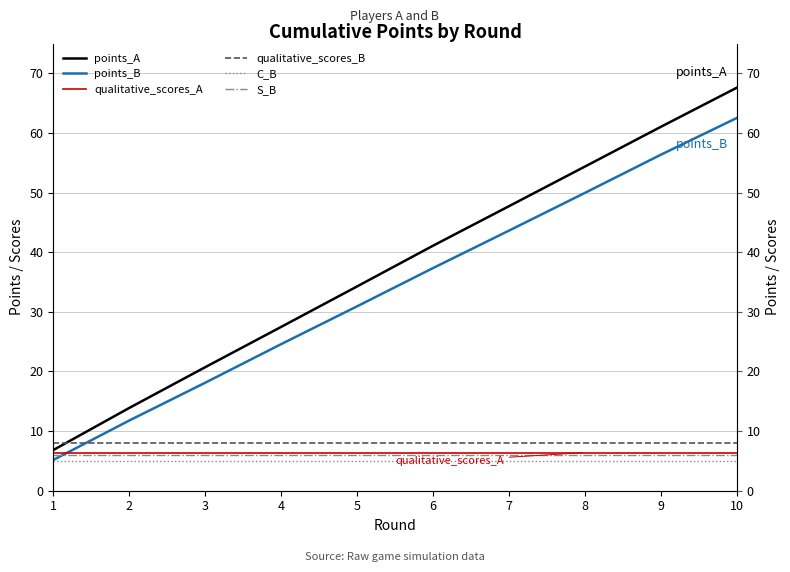

What is the difference between the highest and lowest values at 1?

3.0